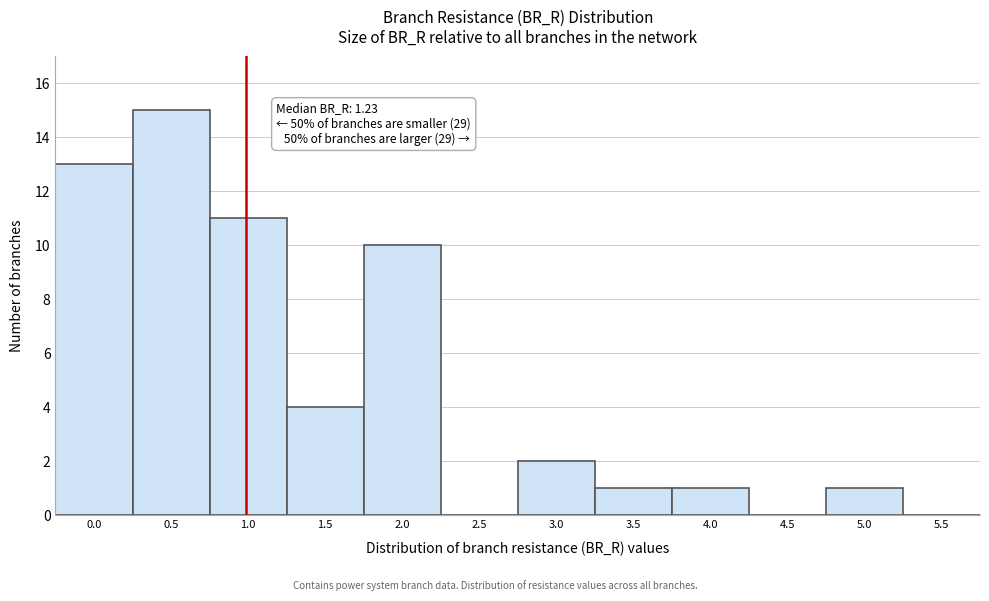

Reading left to right, transcribe all the data shown in this chart.

0.0=13	0.5=15	1.0=11	1.5=4	2.0=10	2.5=0	3.0=2	3.5=1	4.0=1	4.5=0	5.0=1	5.5=0